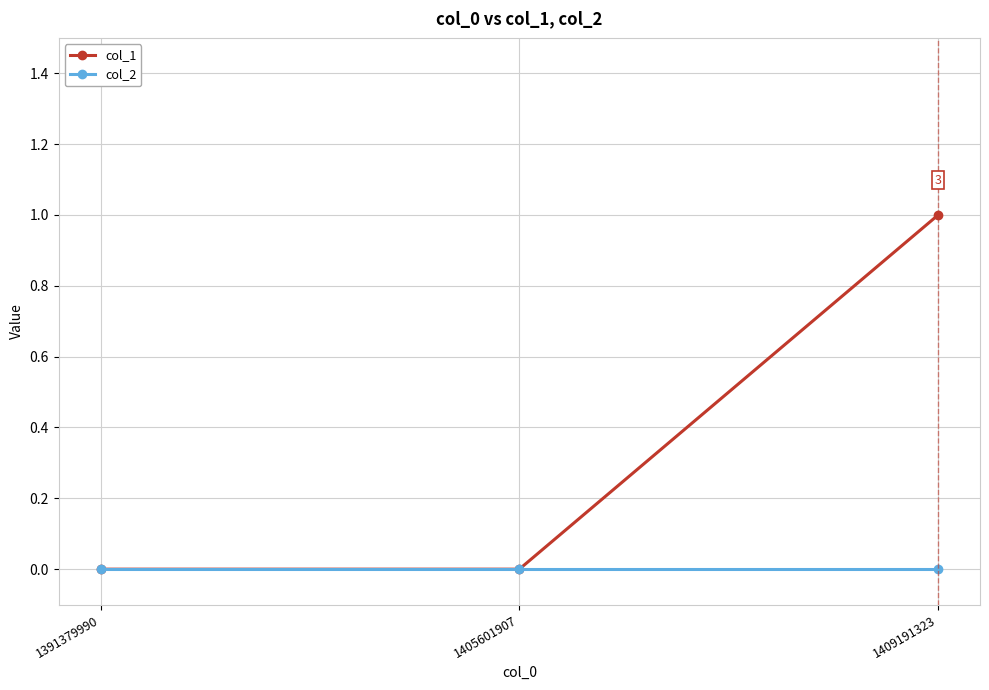

Does the chart display data point markers on the line(s)?

Yes